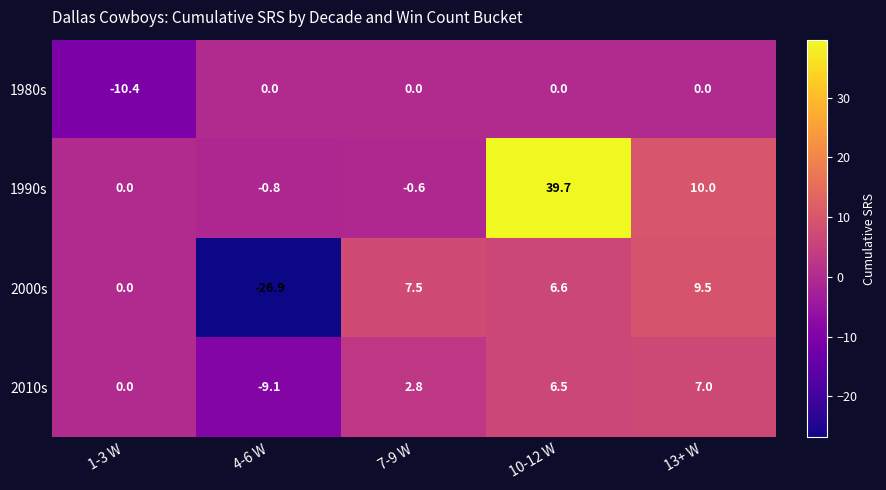

Between 7-9 W and 10-12 W, which series saw the biggest shift?

1990s